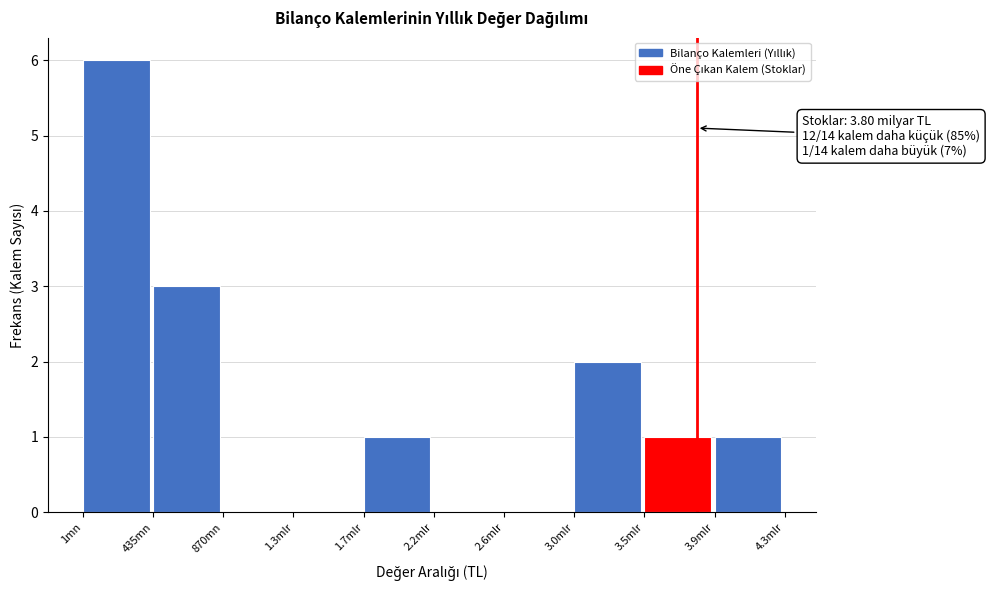

Reading right to left, extract all data points from this chart.

3.9mlr=1	3.5mlr=1	3.0mlr=2	2.6mlr=0	2.2mlr=0	1.7mlr=1	1.3mlr=0	870mn=0	435mn=3	1mn=6